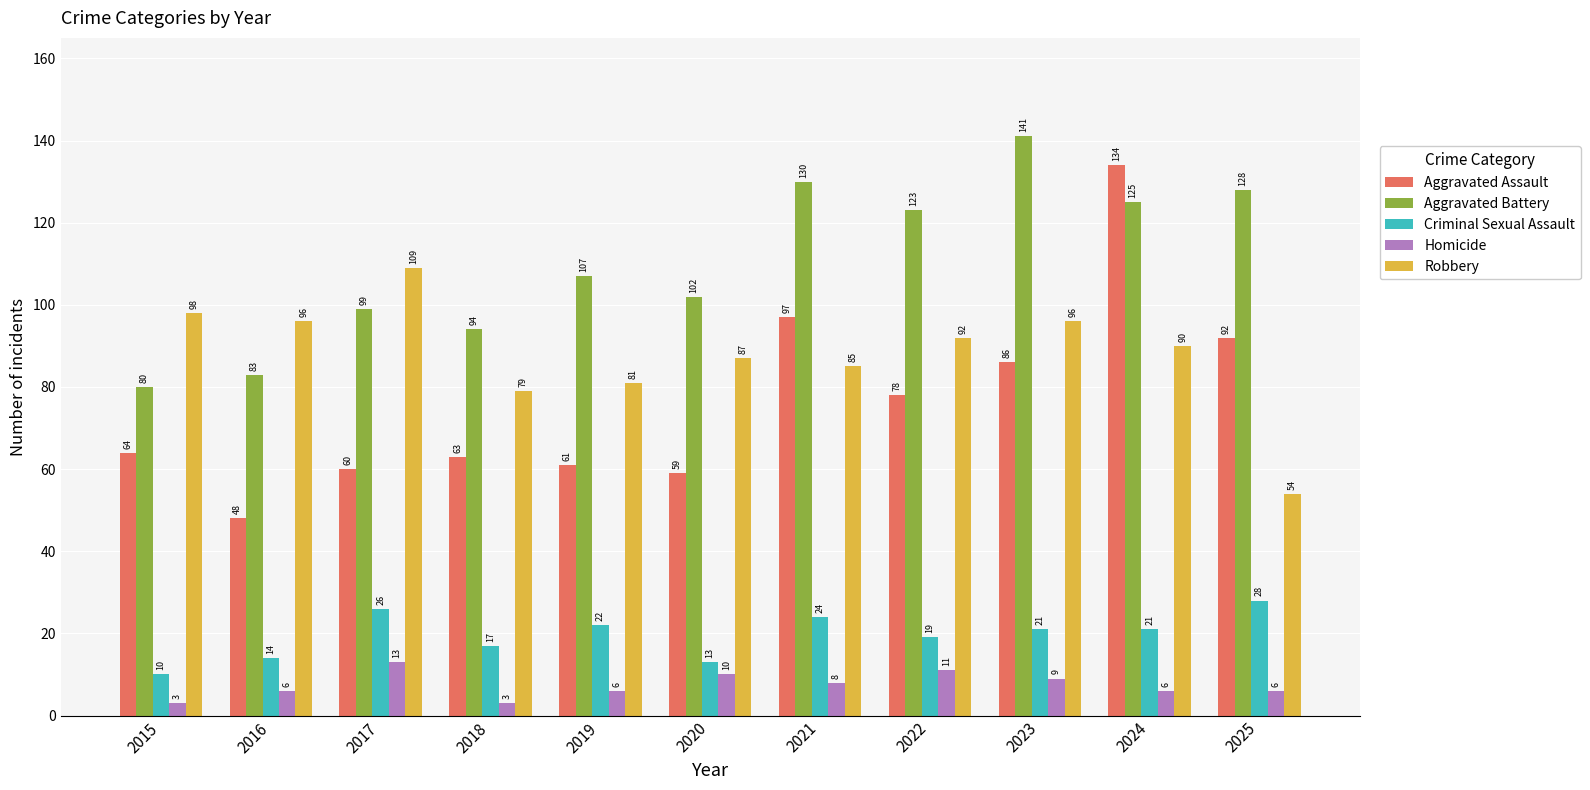

Rank the categories by Aggravated Battery value from lowest to highest.

2015, 2016, 2018, 2017, 2020, 2019, 2022, 2024, 2025, 2021, 2023